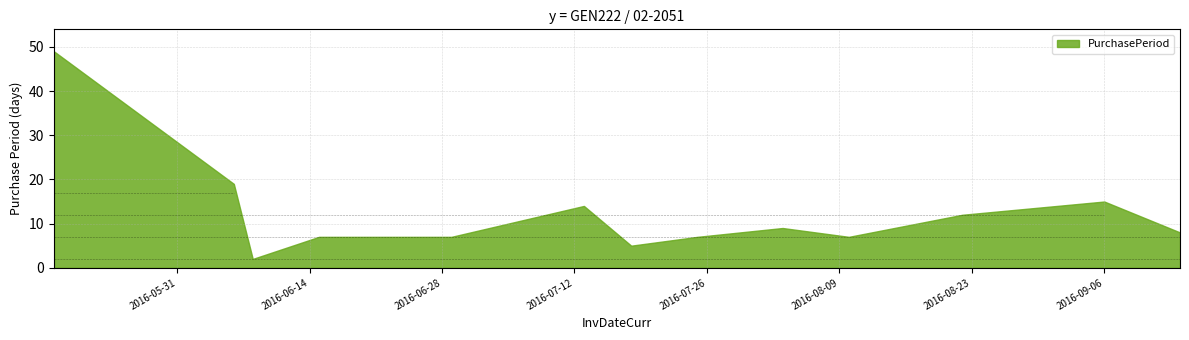

What is the minimum value shown in the chart?

2